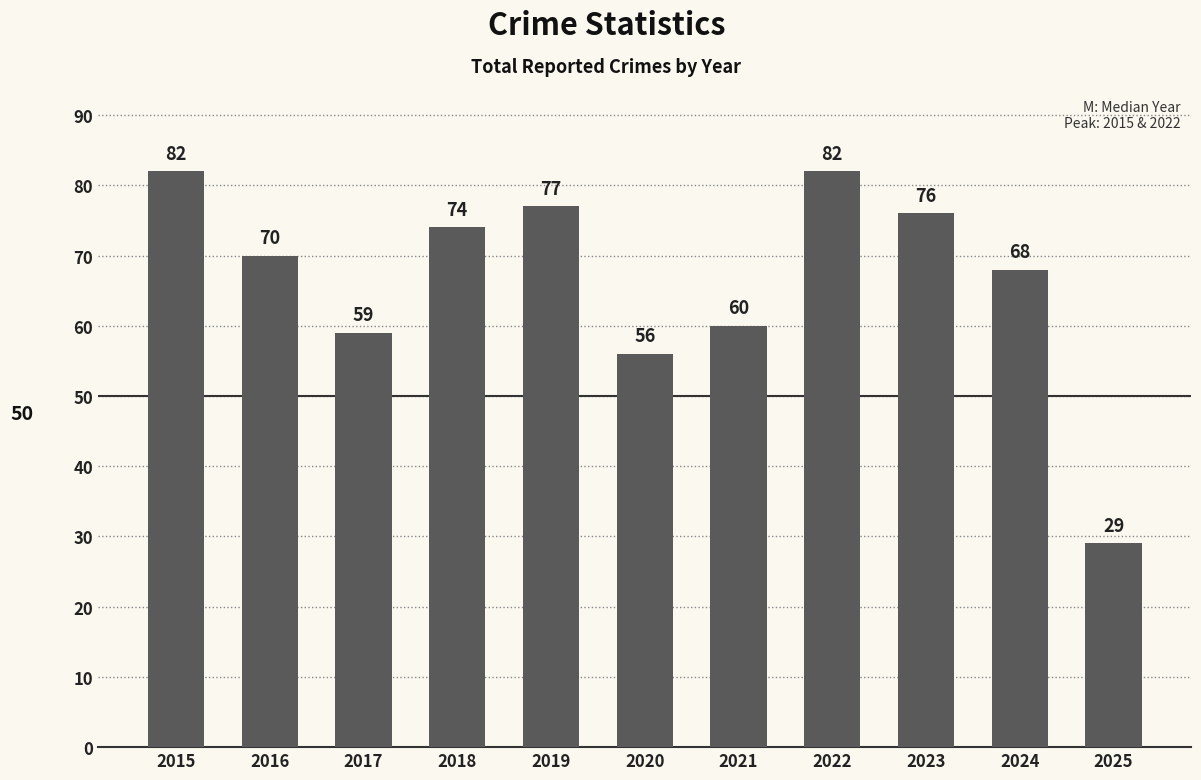

What is the value of the 11th bar from the left?

29